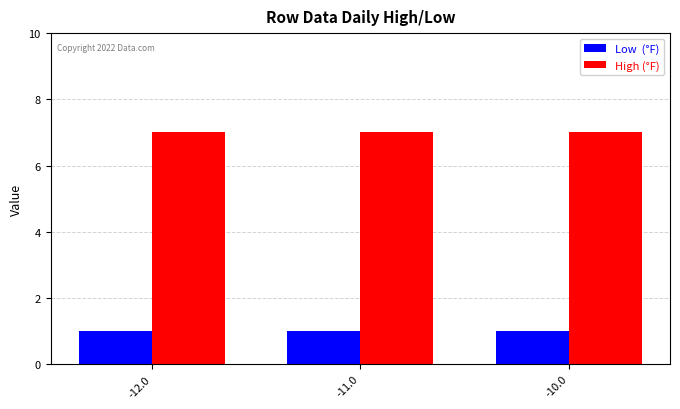

What is the total value across all series at -12.0?

8